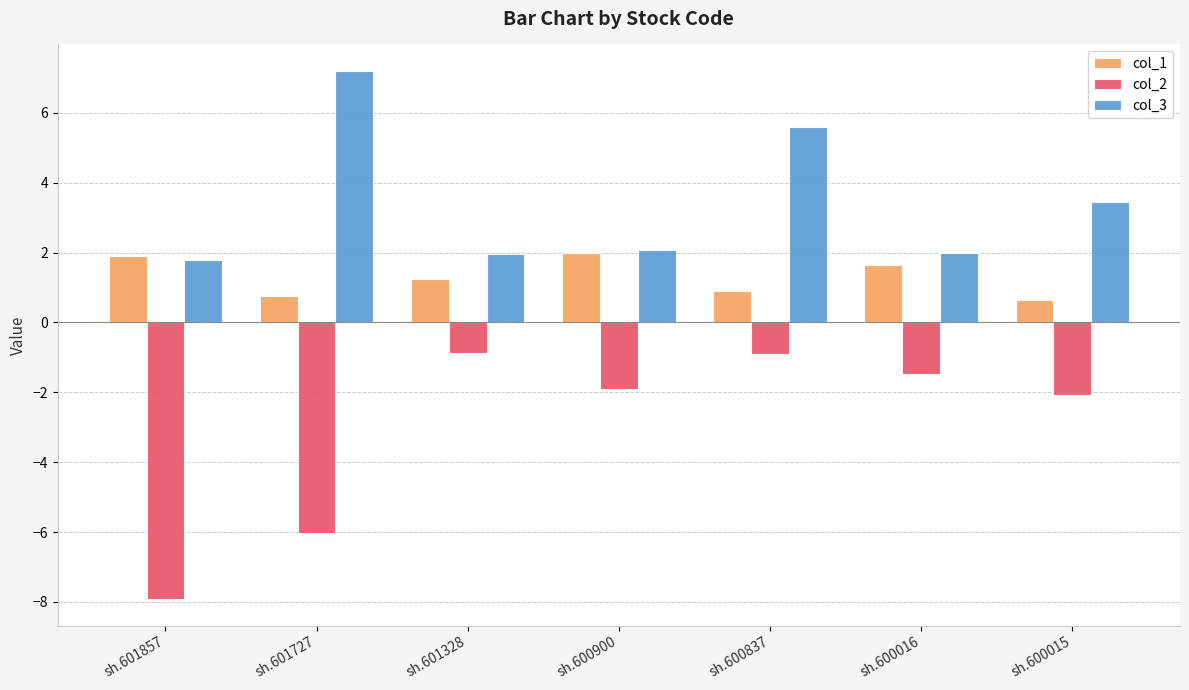

At sh.600837, list the series in order from smallest to largest.

col_2, col_1, col_3